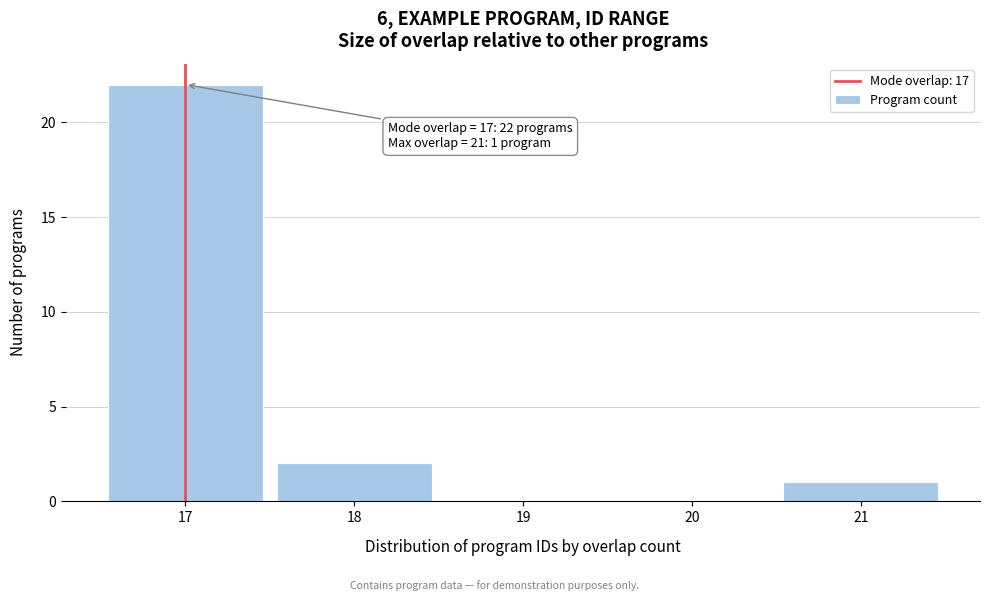

Which range on the x-axis has the tallest bar?

16.5 to 17.5